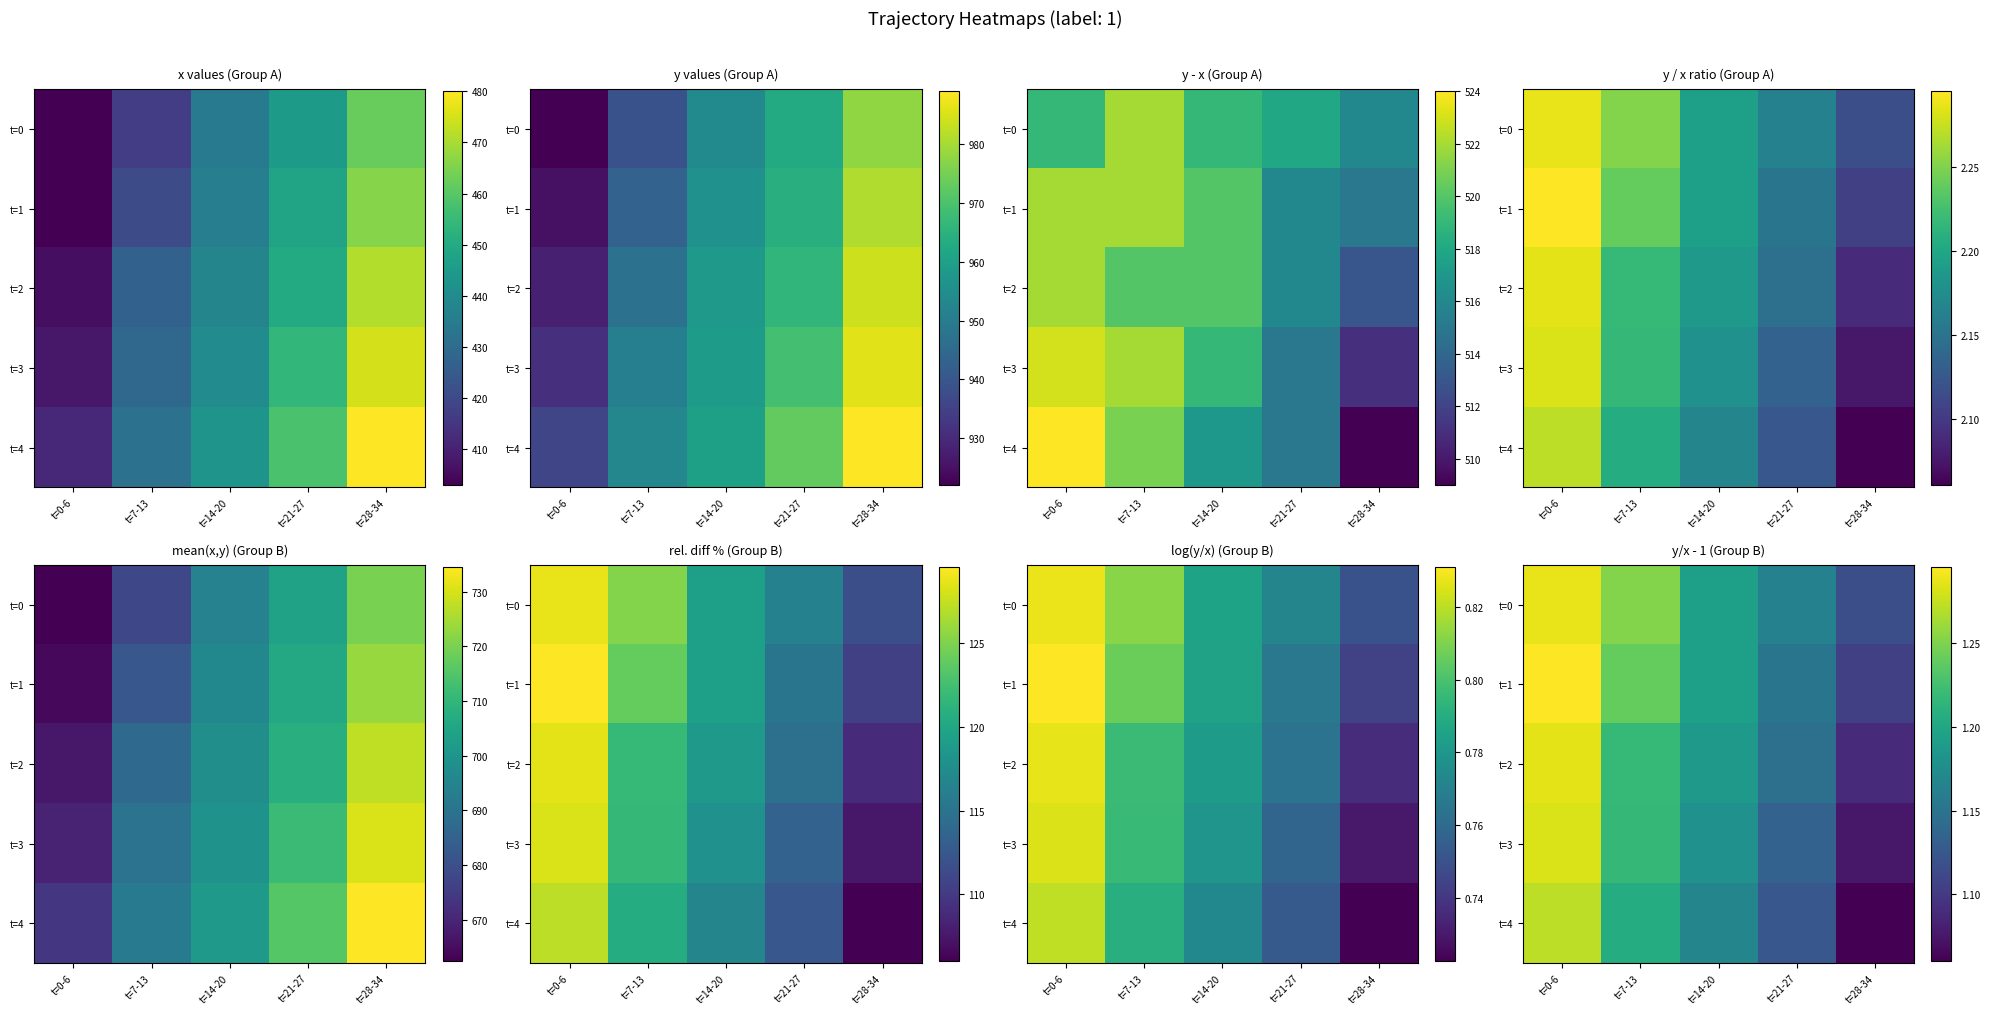

Between t=7-13 and t=0-6, which is larger?

t=0-6